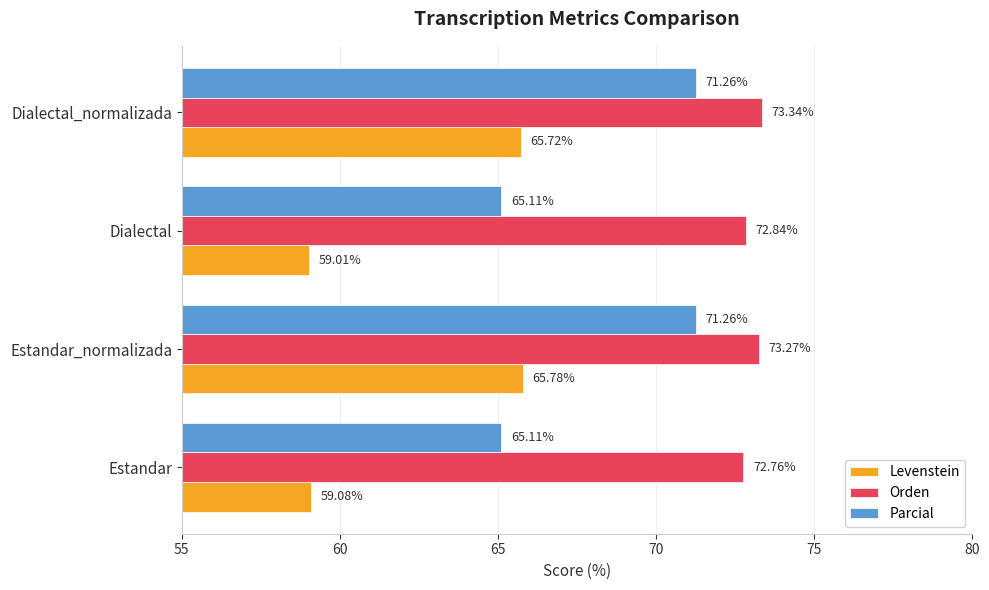

Rank the categories by Levenstein value from lowest to highest.

Dialectal, Estandar, Dialectal_normalizada, Estandar_normalizada